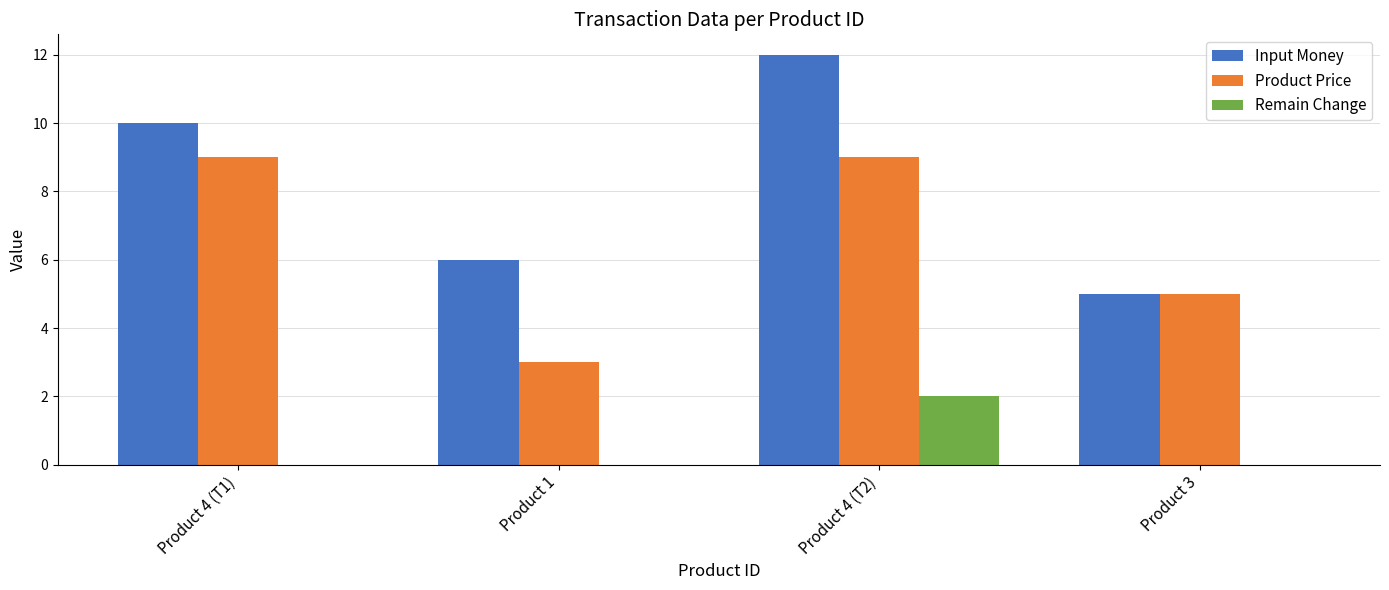

What is the sum of all Input Money values?

33